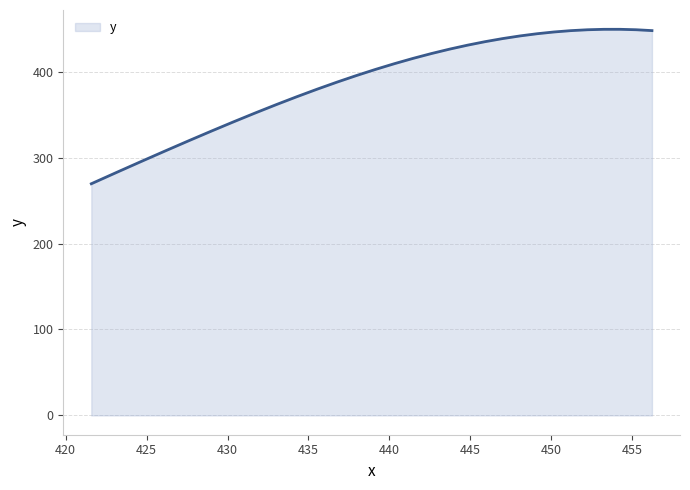

What is the difference between the second highest and minimum values?

179.7